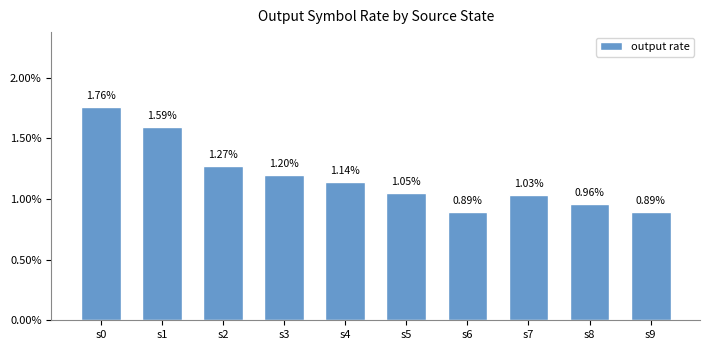

True or false: the data shows 0.0 at s3.

False